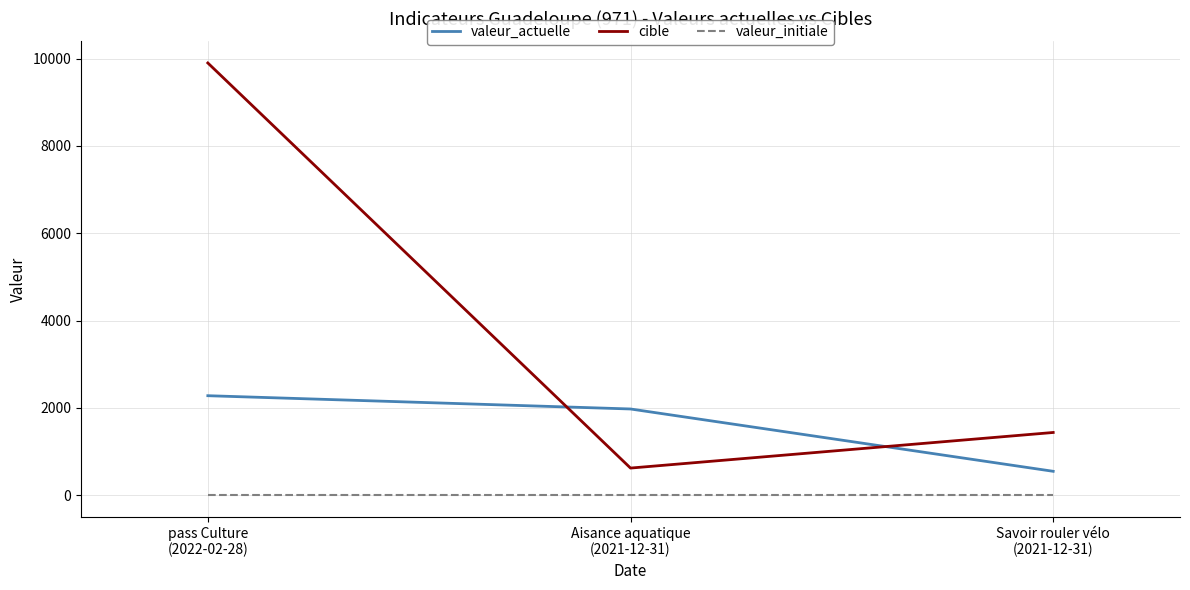

How many valeur_actuelle values are between 548 and 2279?

3